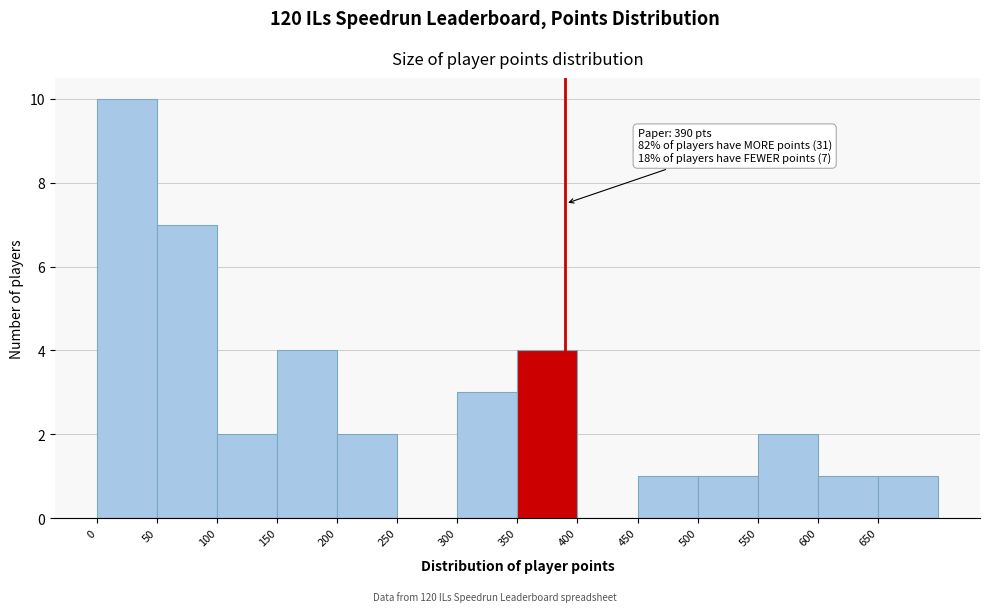

Which range on the x-axis has the tallest bar?

0 to 50